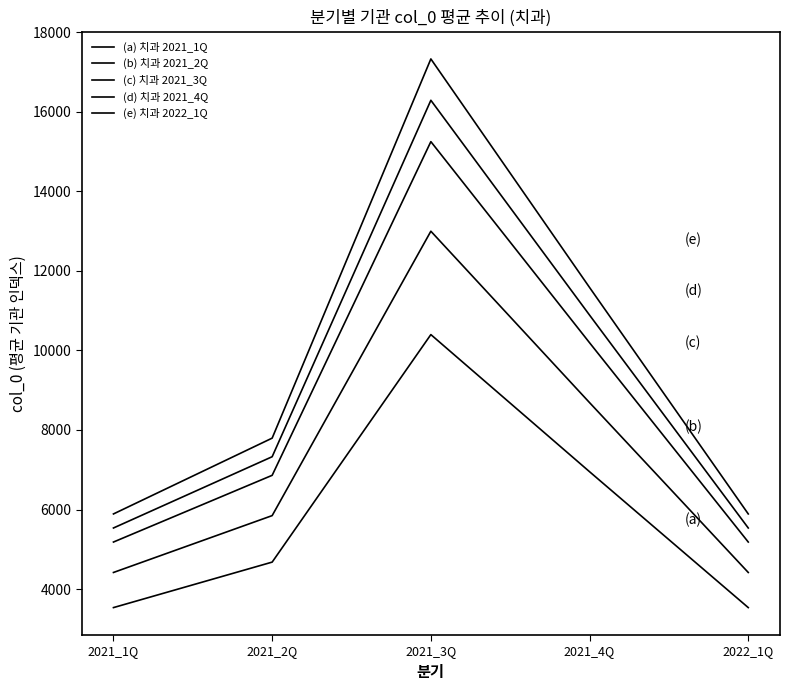

How many lines are shown in the chart?

5